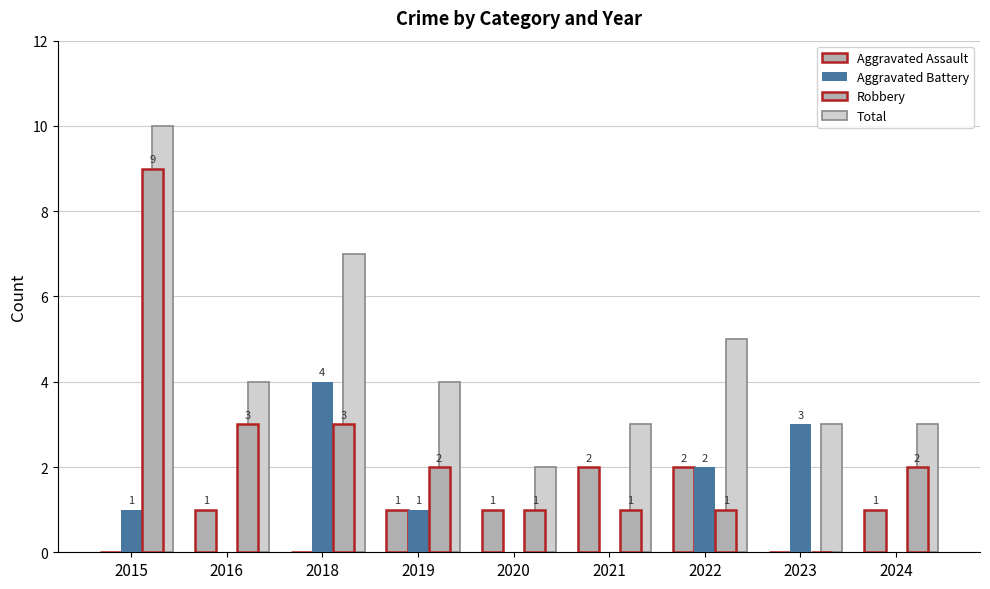

What is the average value of the Robbery series?

2